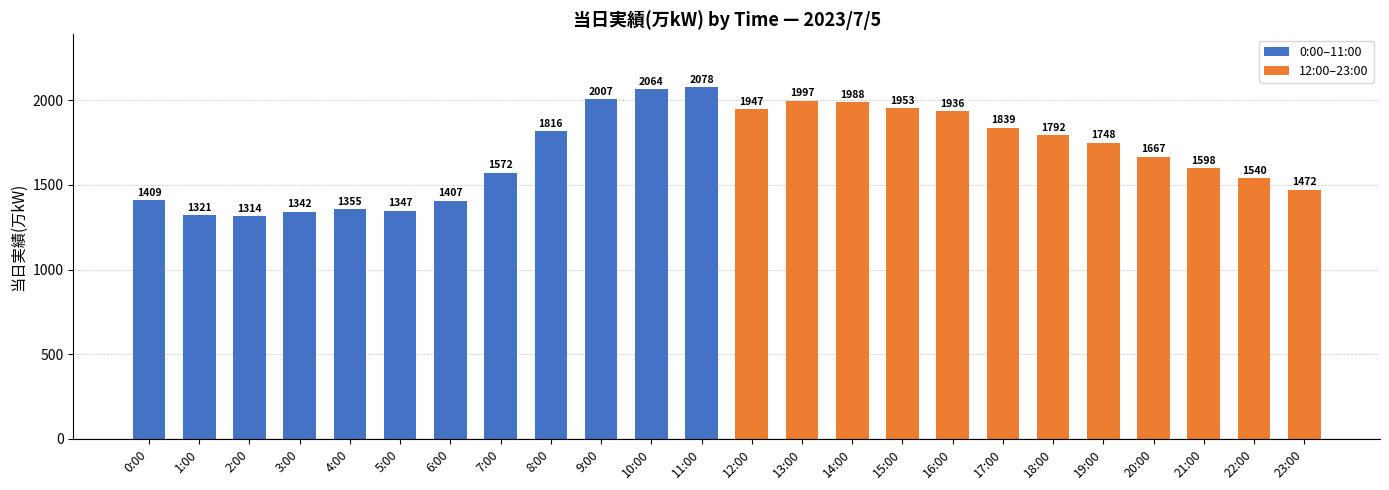

What is the minimum value shown in the chart?

1314